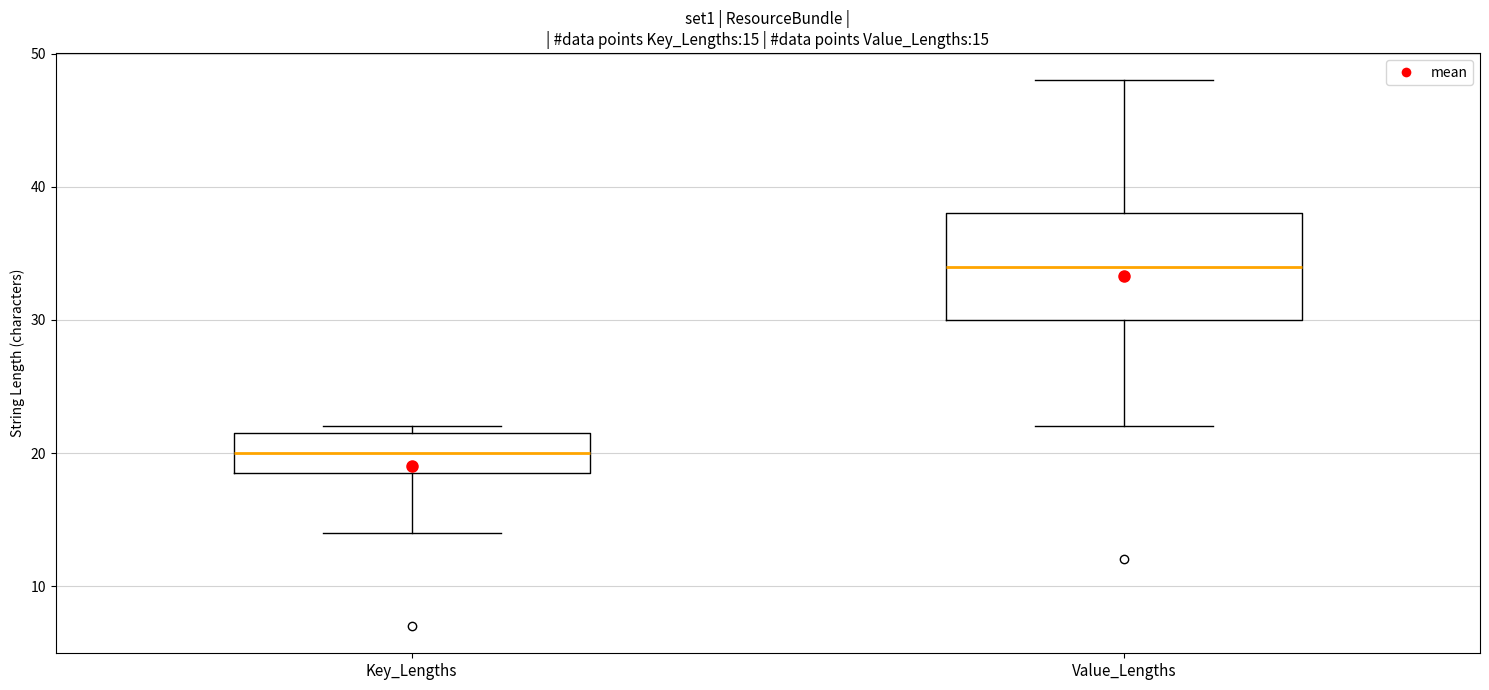

Comparing the boxes themselves (not the whiskers), which one is the tallest?

Value_Lengths